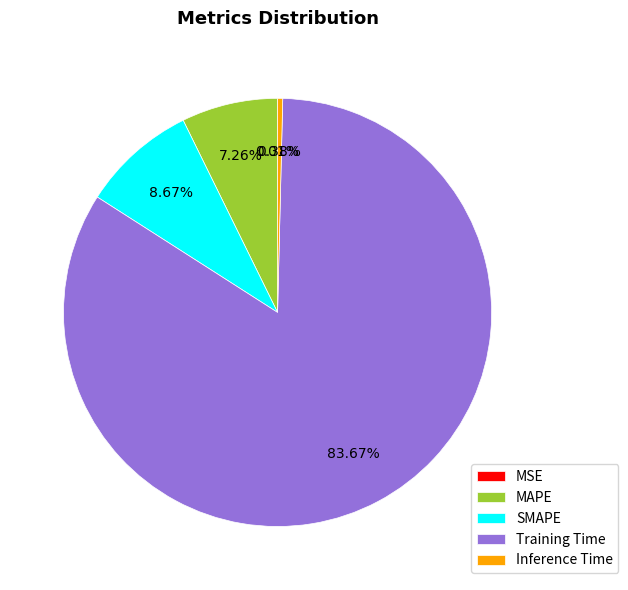

The MAPE slice represents 1% of the pie. True or false?

False